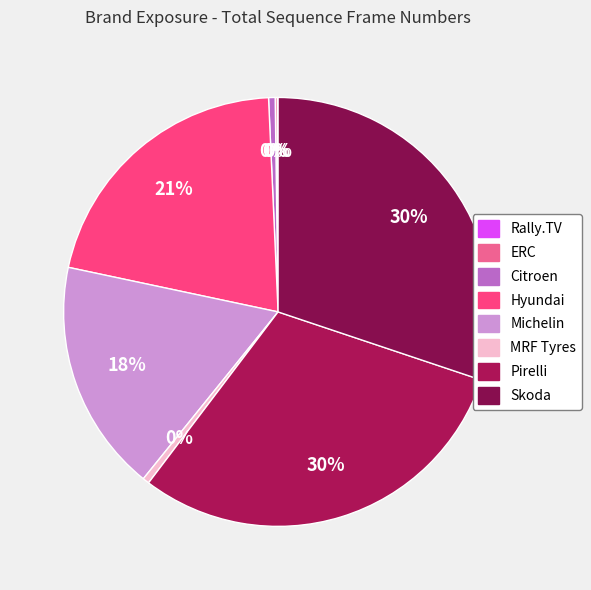

Is Citroen the majority of the pie?

No